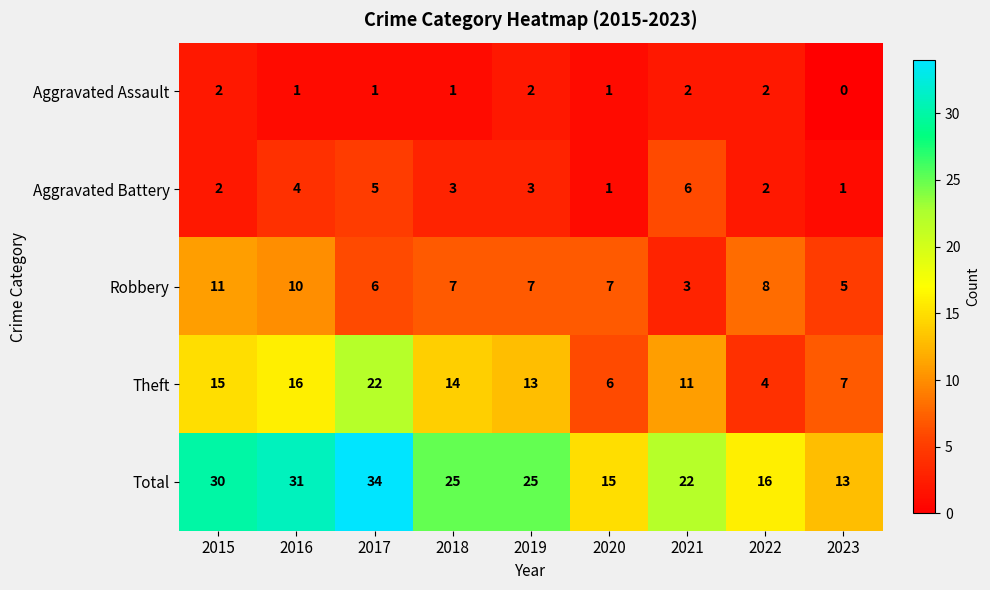

What is the difference between the maximum and minimum values in the Robbery series?

8